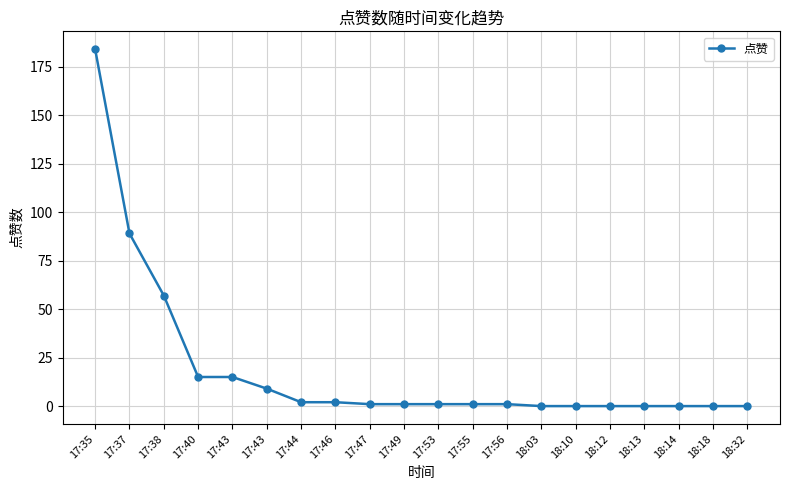

Reading left to right, list all the values displayed in this chart.

184	89	57	15	15	9	2	2	1	1	1	1	1	0	0	0	0	0	0	0